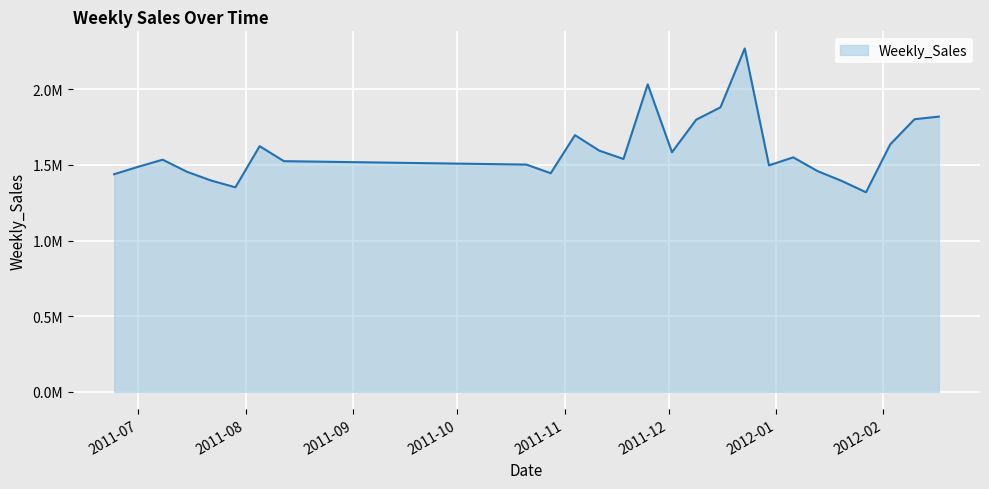

What is the difference between the second highest and minimum values?

713995.1